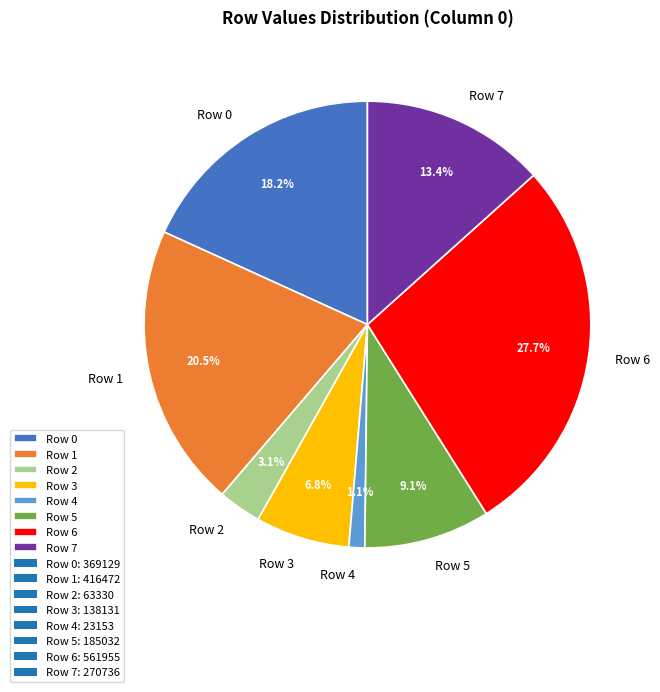

To the nearest percent, what percentage of the pie is Row 3?

7%